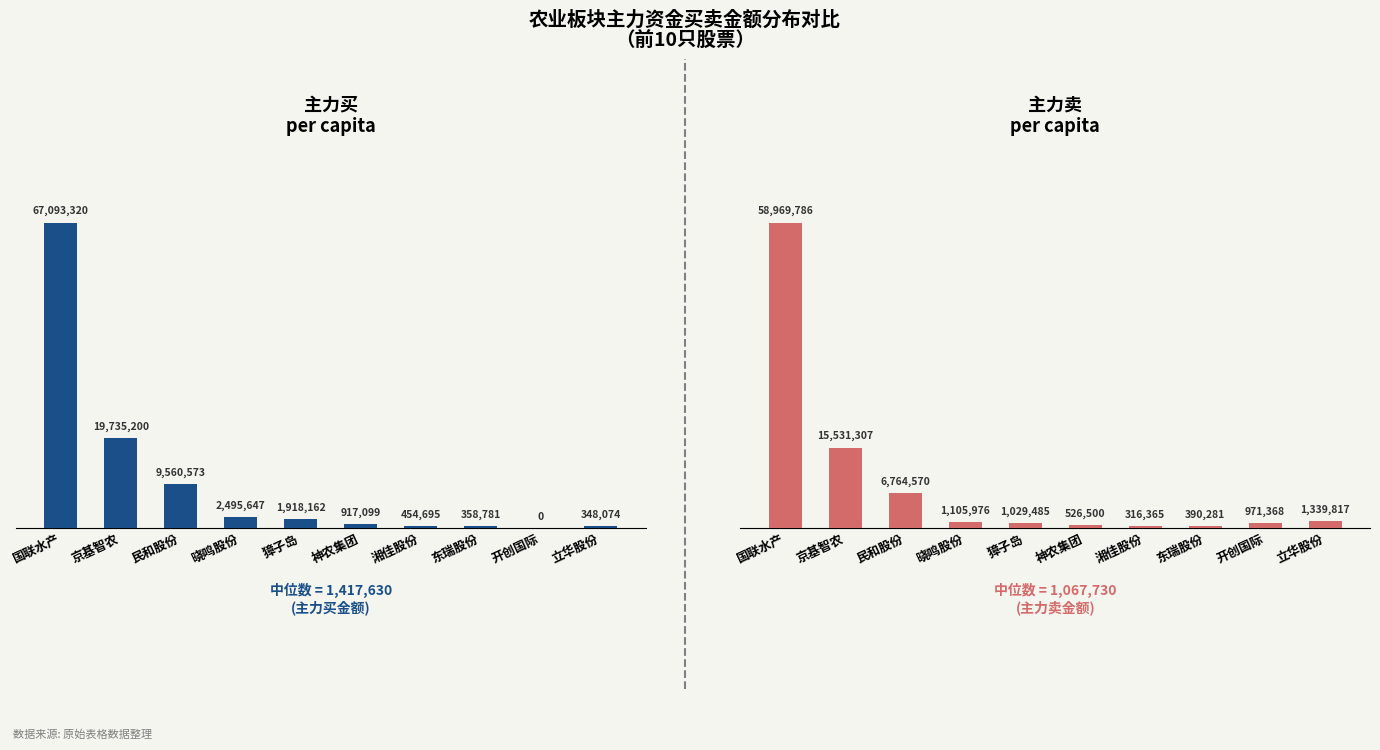

Where is 主力买 nearest to the value 33546660?

京基智农